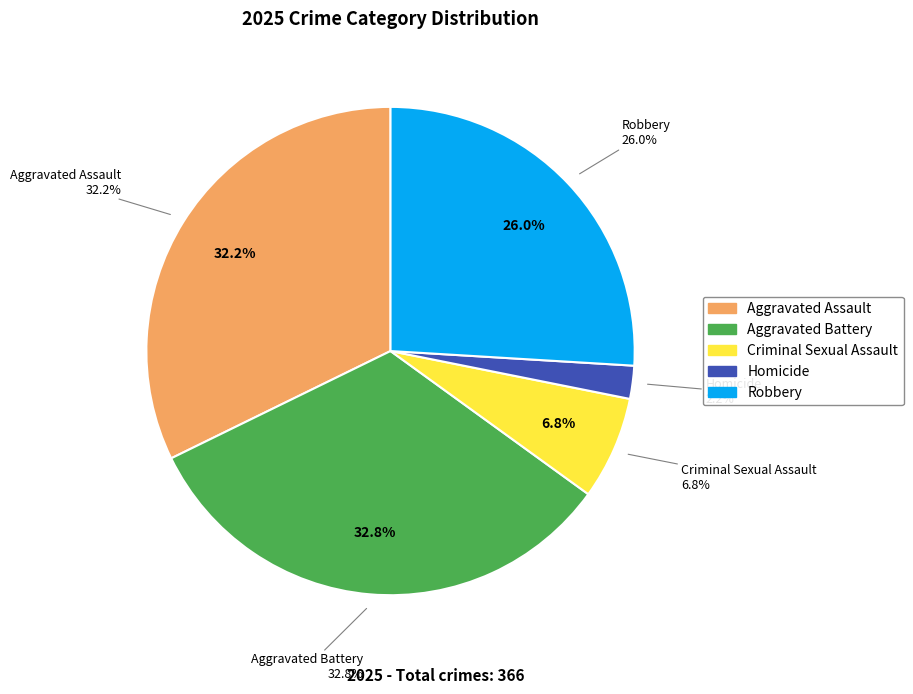

What is the change in value from Homicide to Robbery?

+87